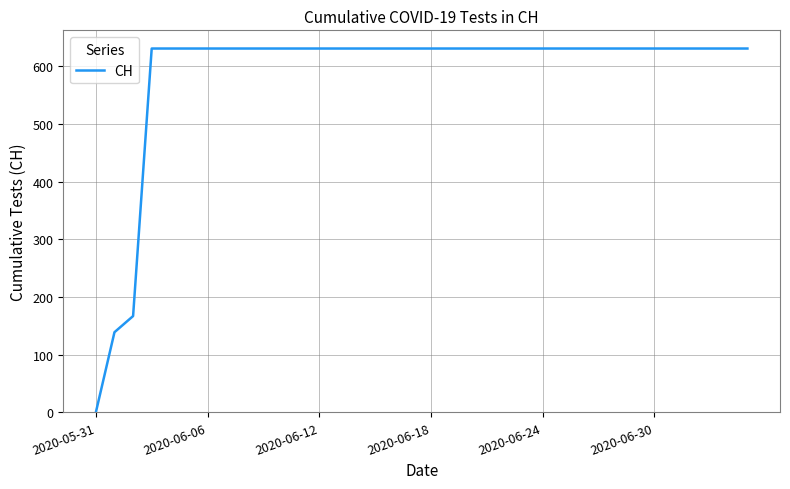

What is the difference between the second highest and minimum values?

631